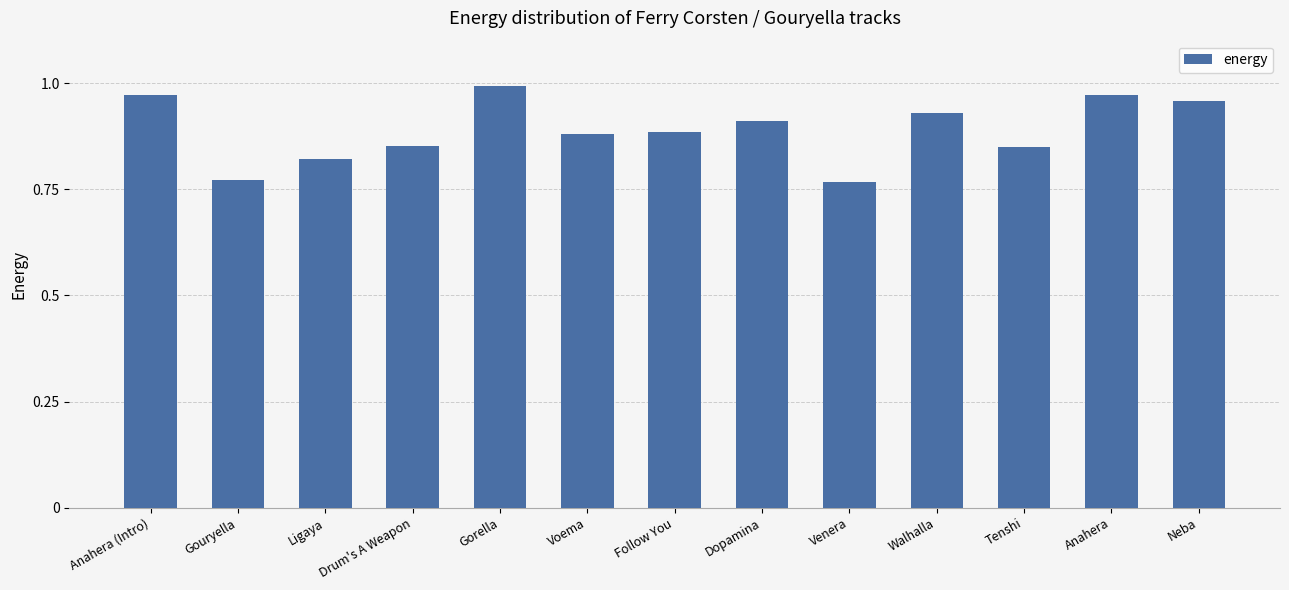

What is the label of the 2nd bar from the right?

Anahera